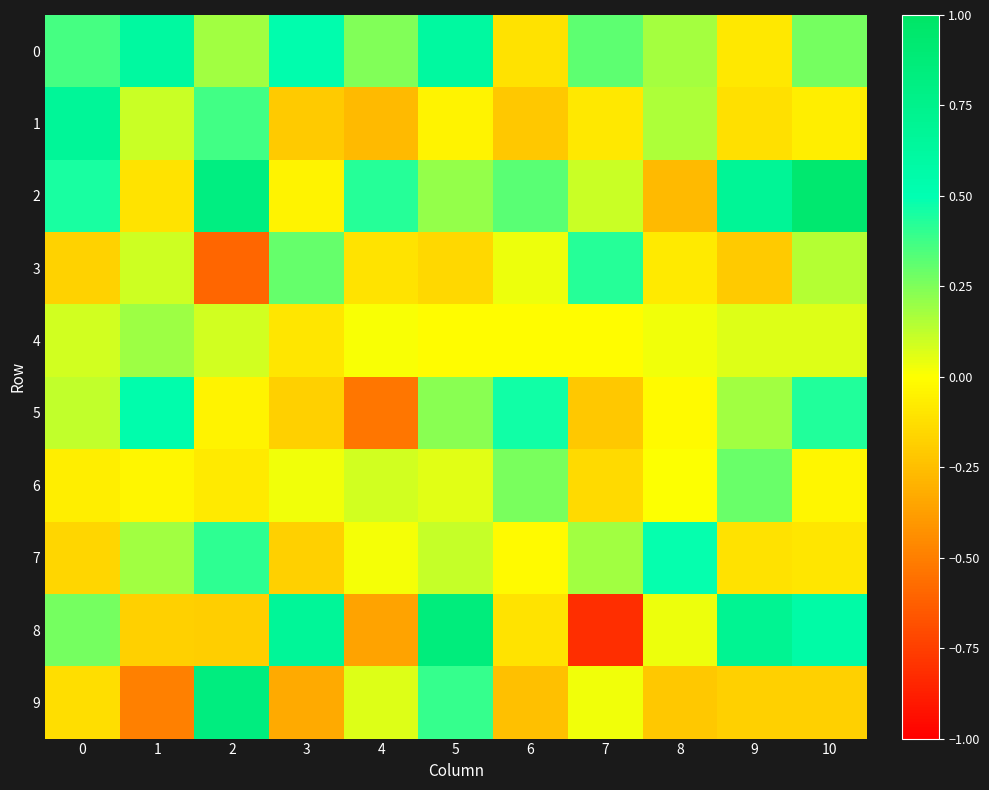

Rank the series at 8 from lowest to highest value.

2, 9, 3, 5, 6, 4, 8, 1, 0, 7